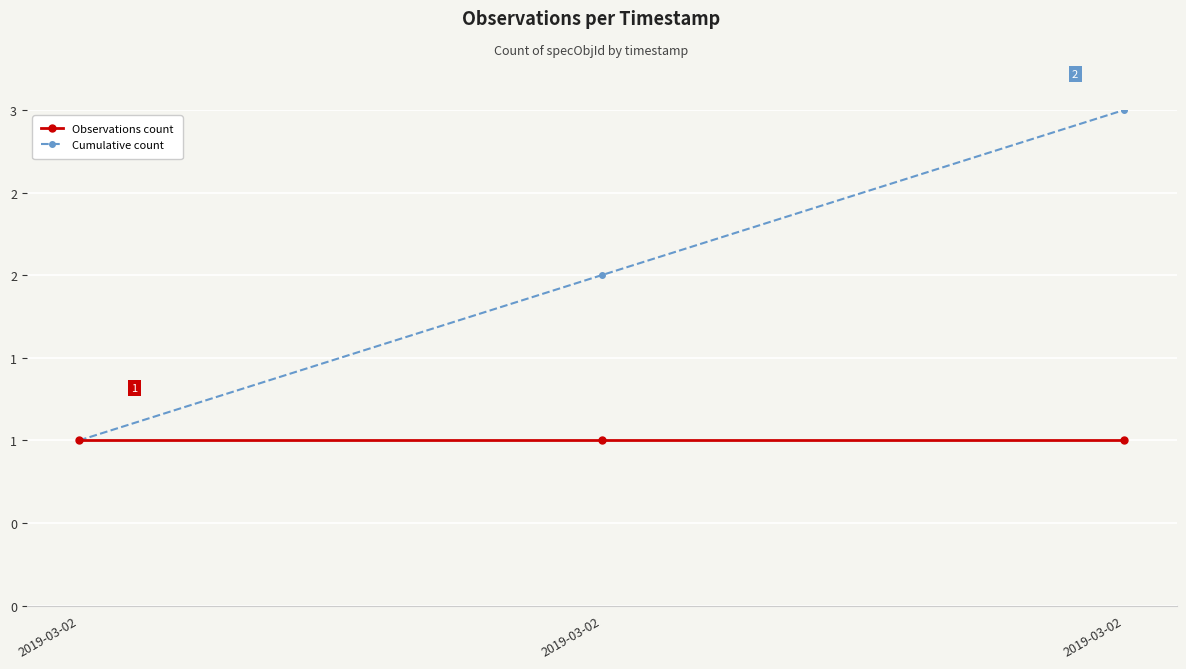

What is the maximum value for Observations count?

1